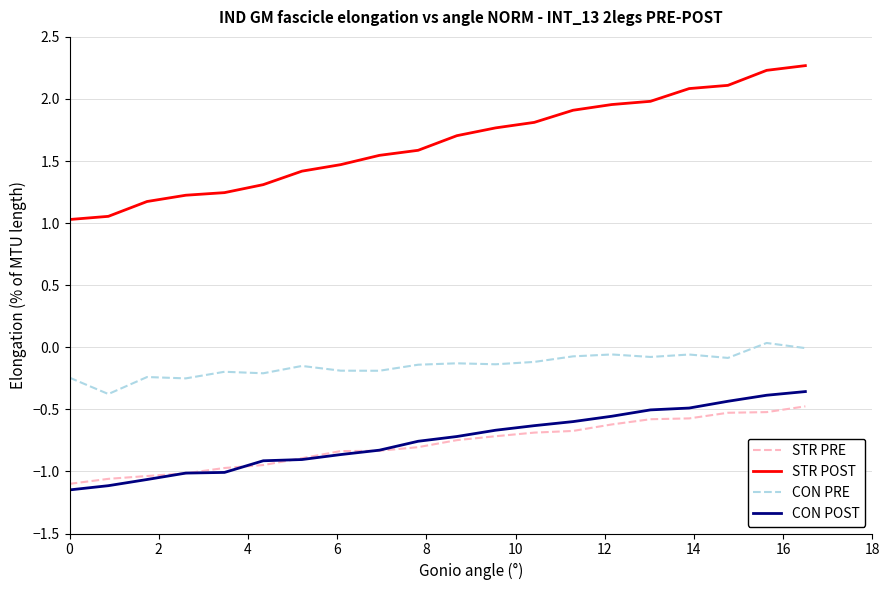

Which series has the widest spread of values?

STR POST